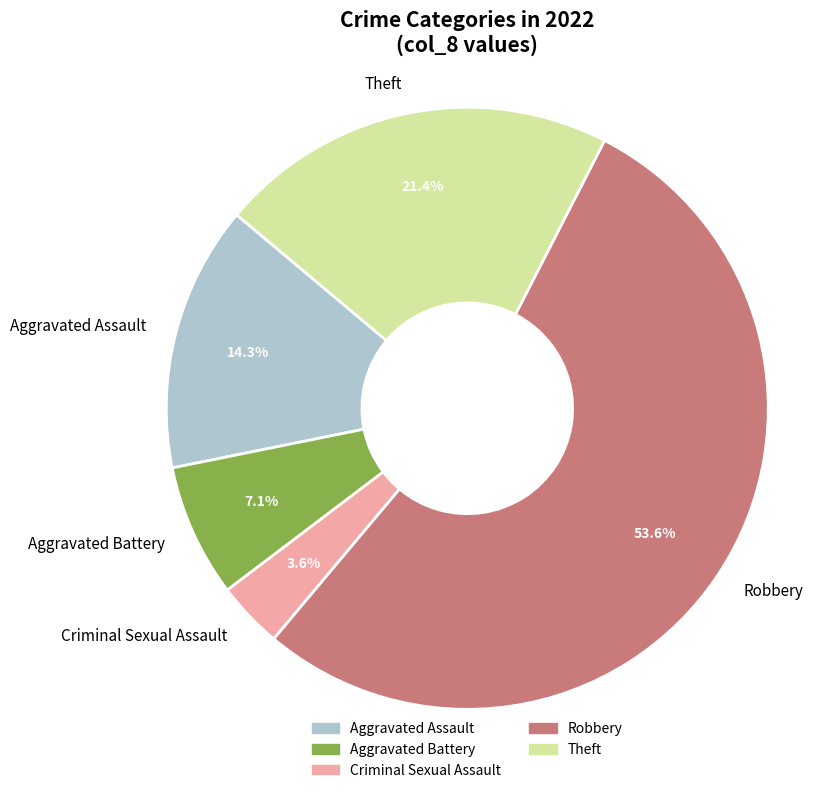

How many slices are in this pie chart?

5